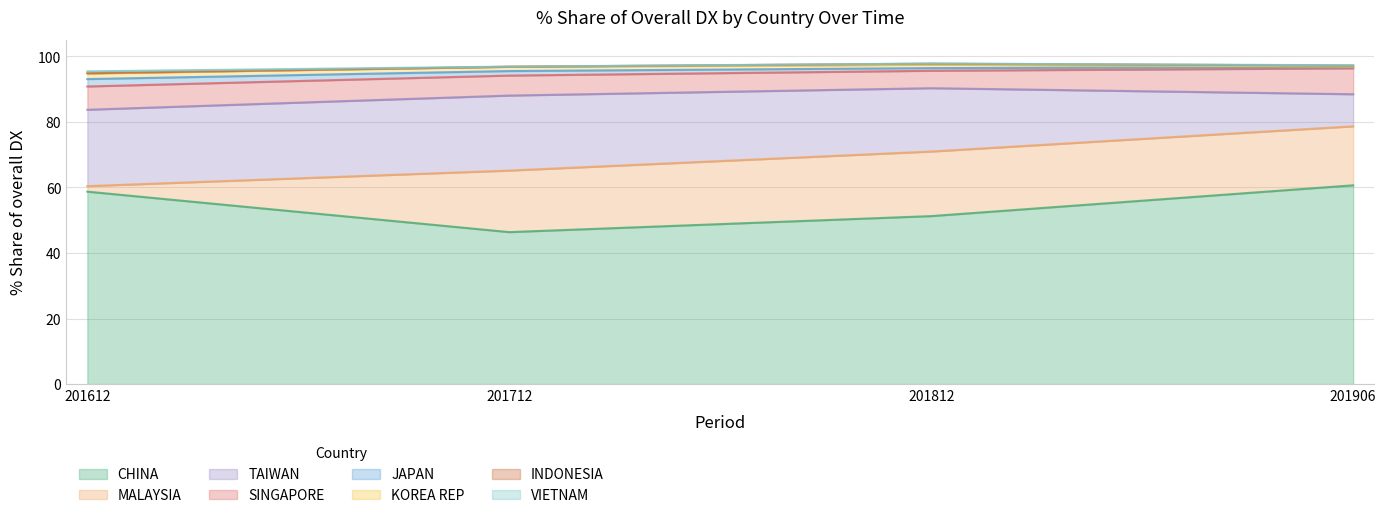

What is the approximate value of 201906_% Share at KOREA REP?

0.2